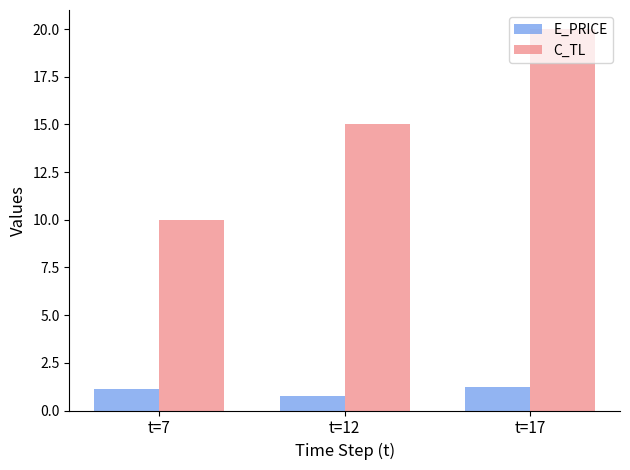

Reading left to right, extract all data points from this chart.

E_PRICE: 1.1	0.7	1.2
C_TL: 10.0	15.0	20.0